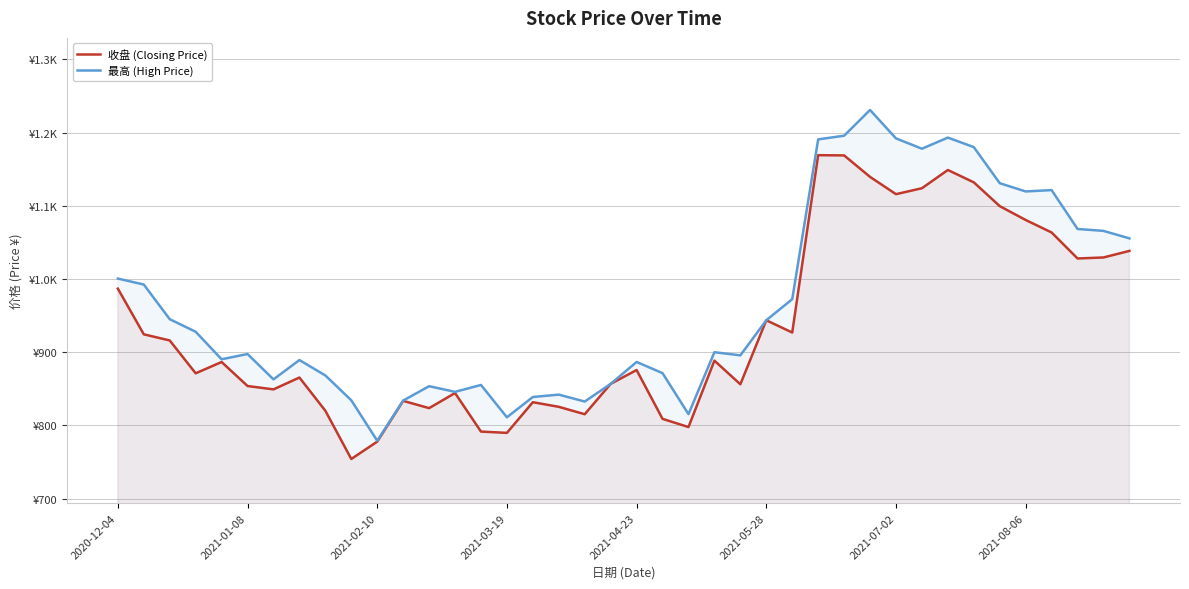

What is the value of the 收盘 (Closing Price) point at the 35th from the left?

1099.6